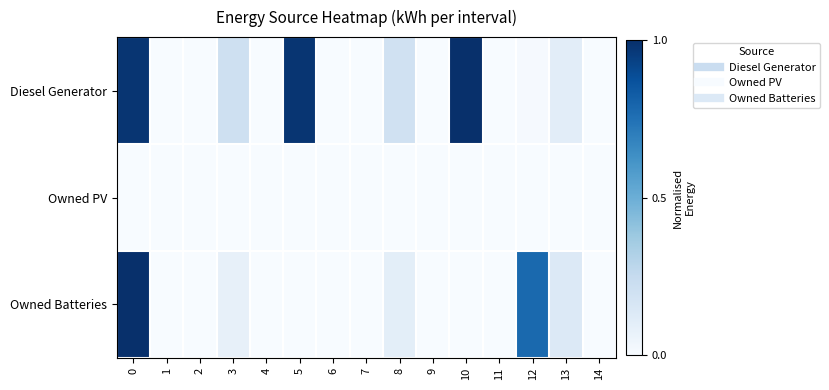

How many series are shown in this chart?

3